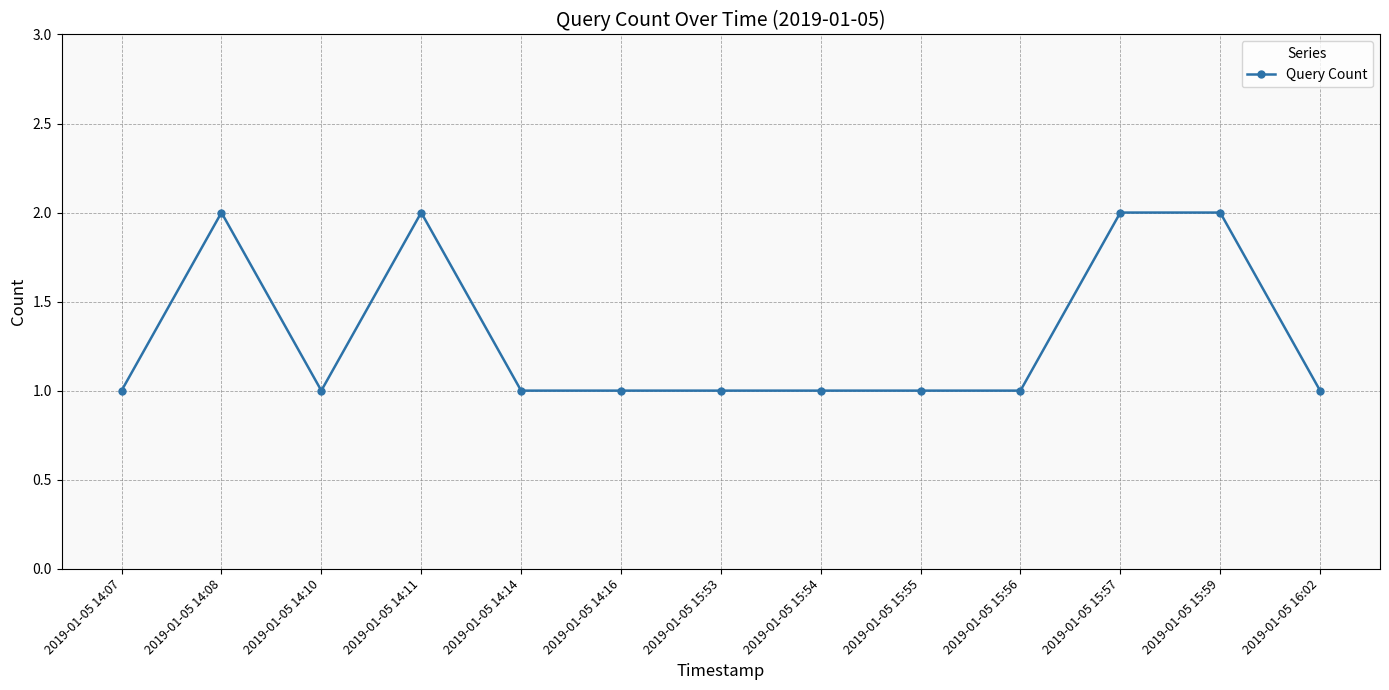

Does the chart have visible grid lines?

Yes